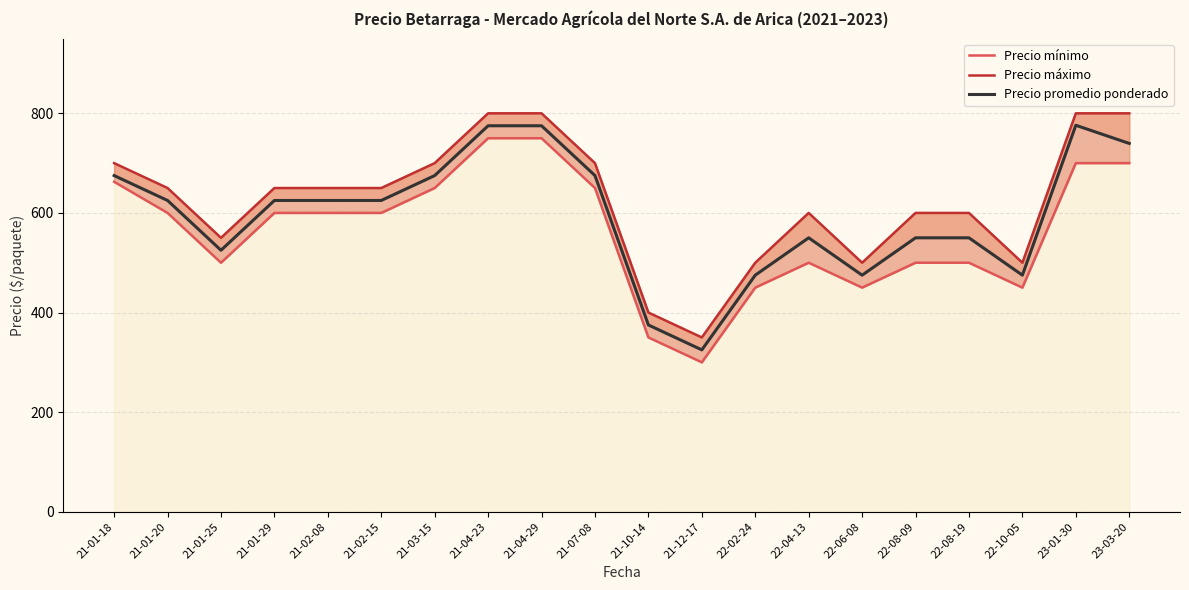

The Precio mínimo series shows 629.5 at 22-06-08. True or false?

False